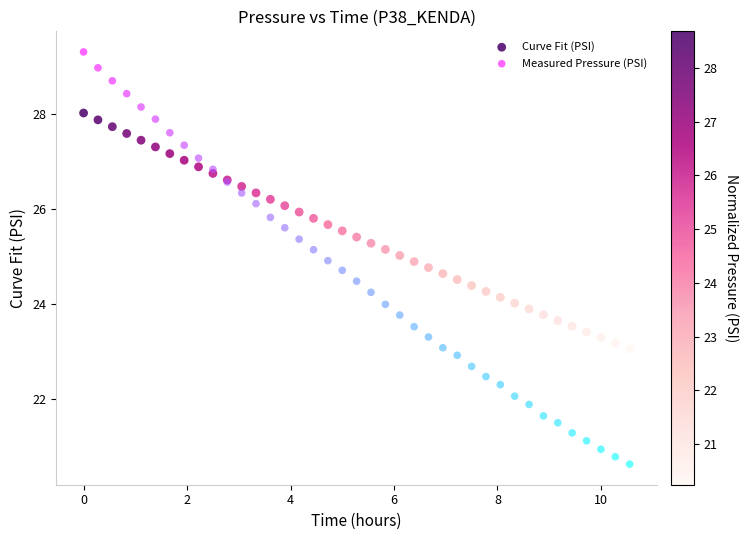

Which series reaches the maximum Y coordinate?

Measured Pressure (PSI)